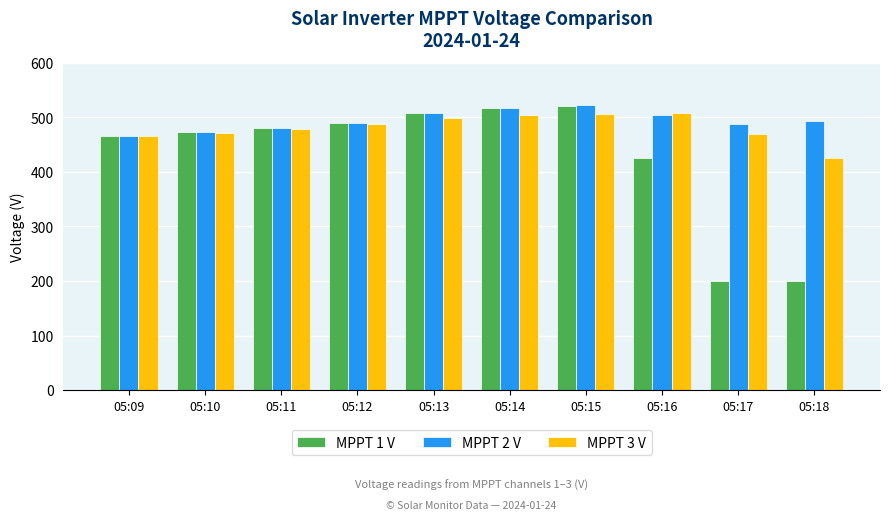

List the series in order of their overall mean, lowest first.

MPPT 1 V, MPPT 3 V, MPPT 2 V